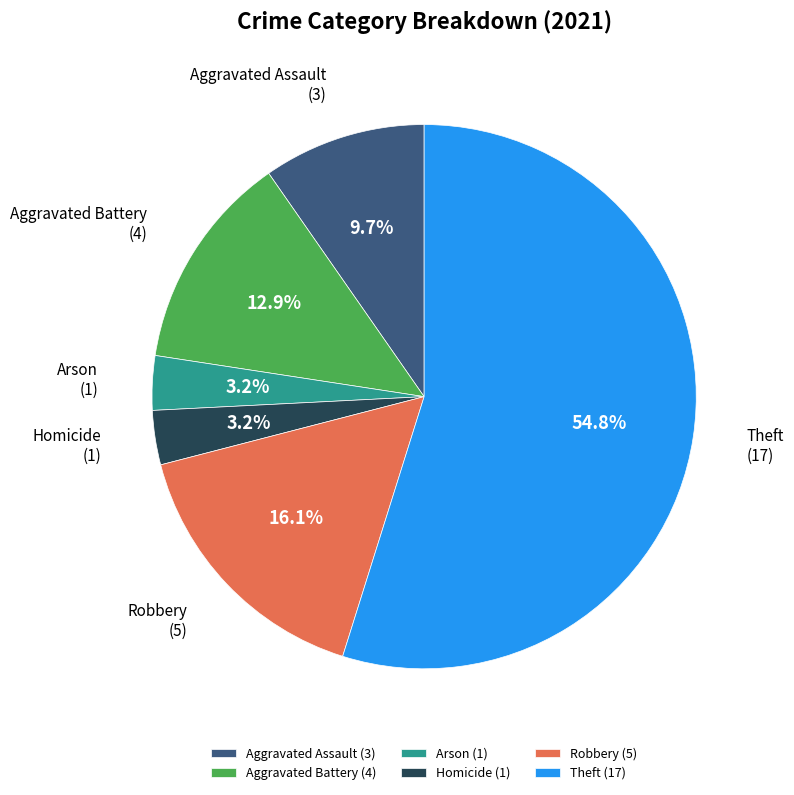

Combined, do Robbery and Aggravated Battery account for over 50%?

No